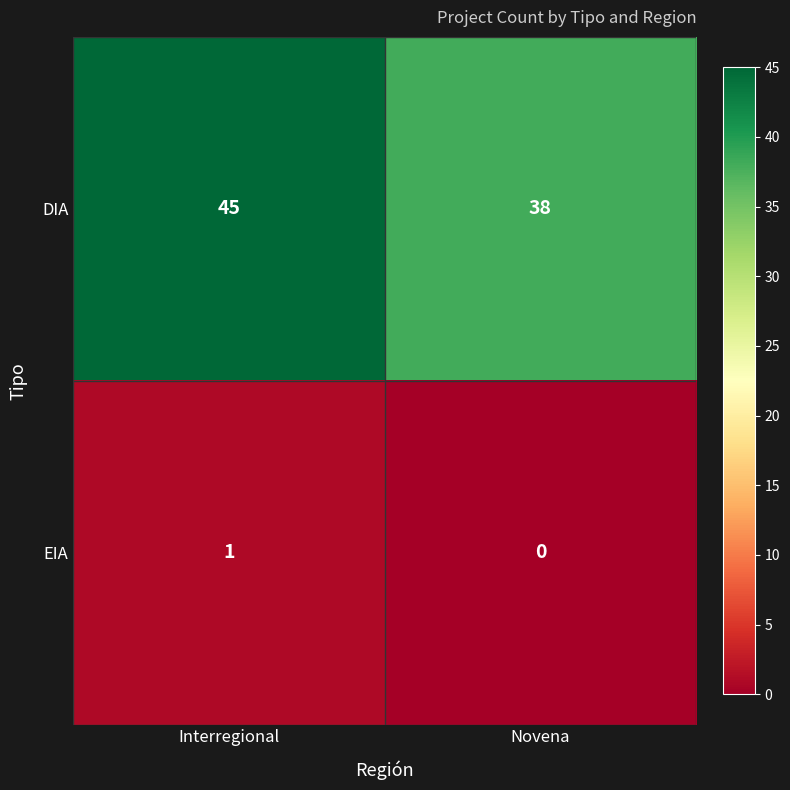

The DIA series shows 67 at Novena. True or false?

False